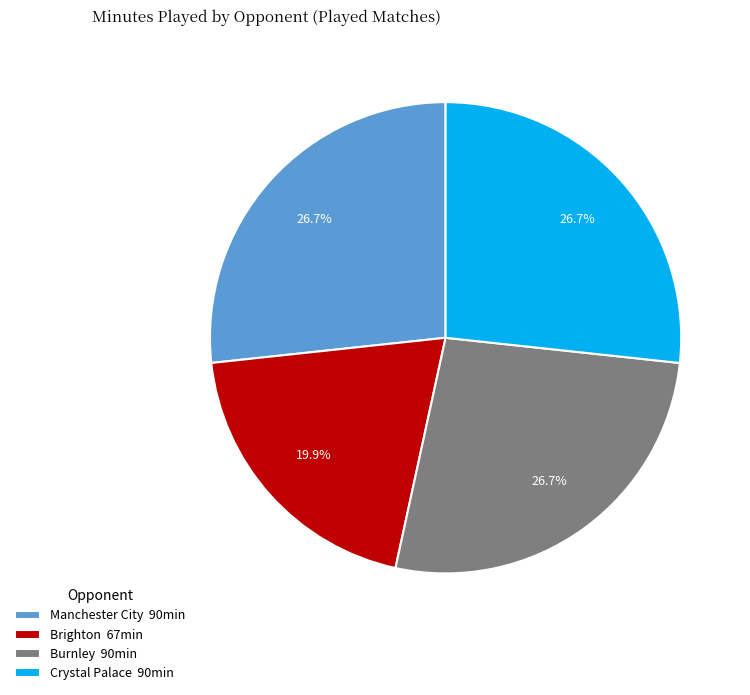

Is Manchester City 90min the majority of the pie?

No